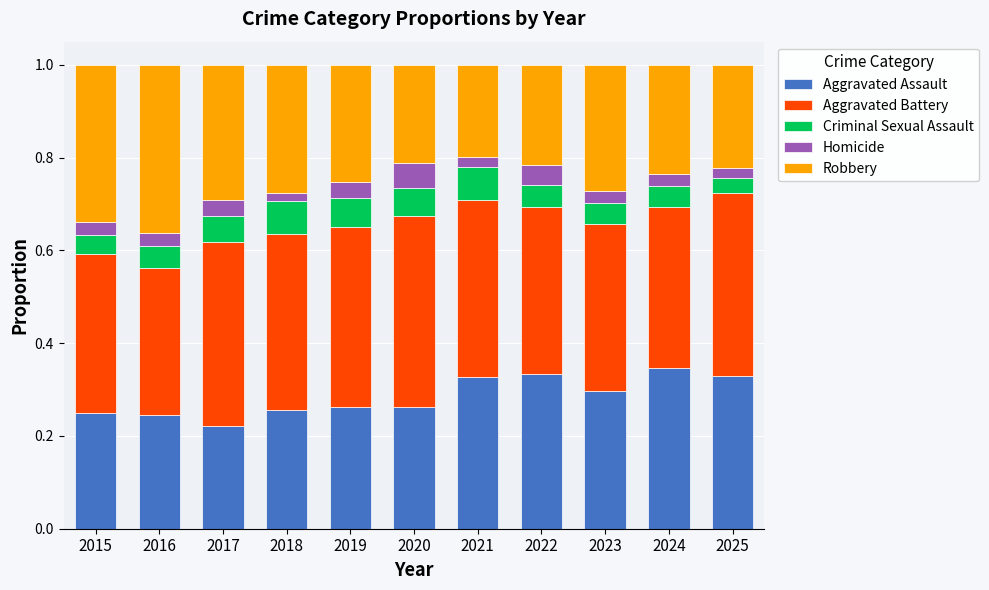

What are all the series names shown in the legend?

Aggravated Assault, Aggravated Battery, Criminal Sexual Assault, Homicide, Robbery